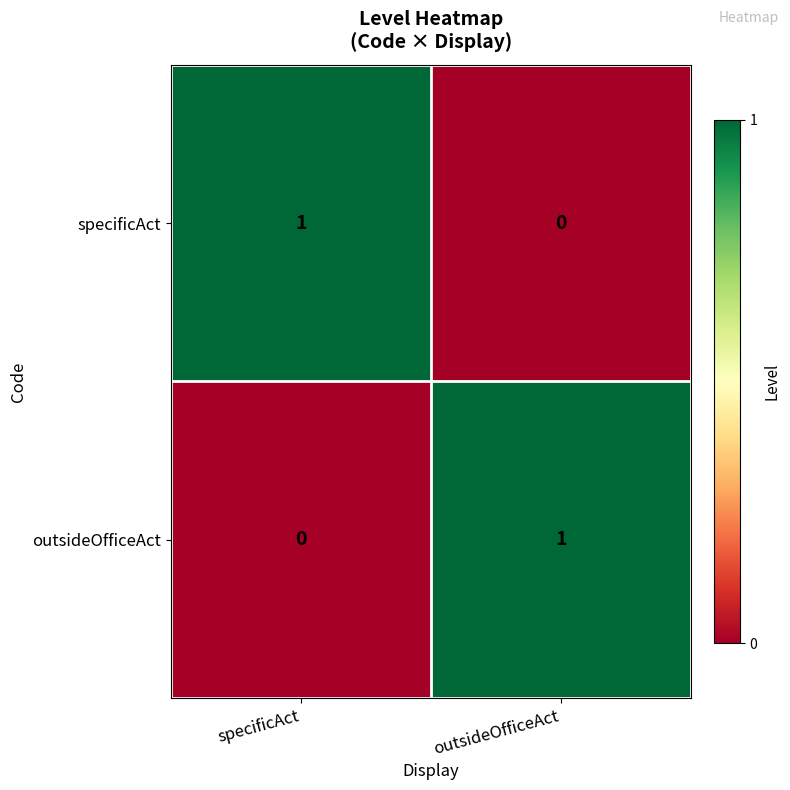

Reading left to right, extract all data points from this chart.

specificAct: 1	0
outsideOfficeAct: 0	1